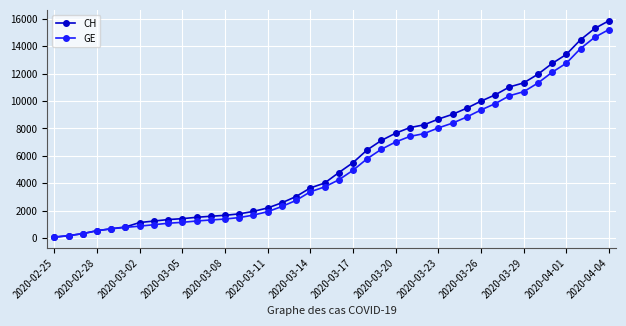

What is the maximum value shown in the chart?

15857